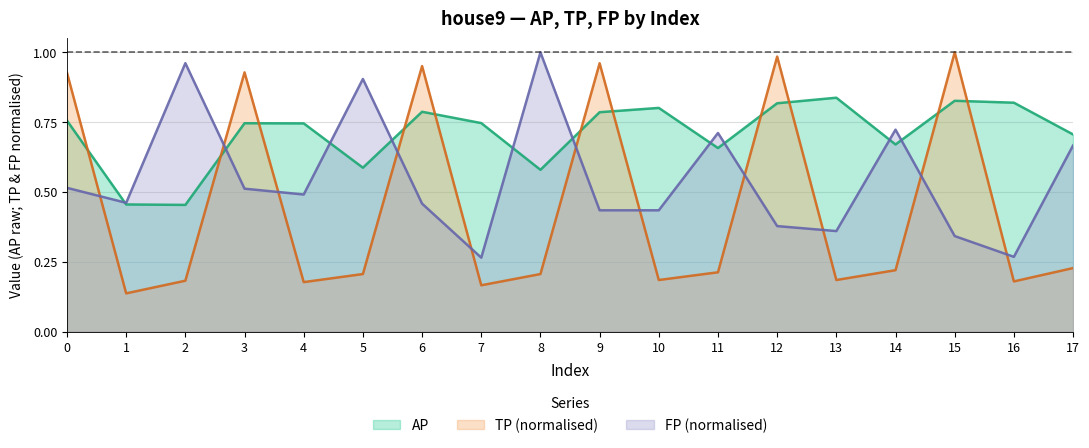

What is the difference between the highest and lowest values at 16?

0.6